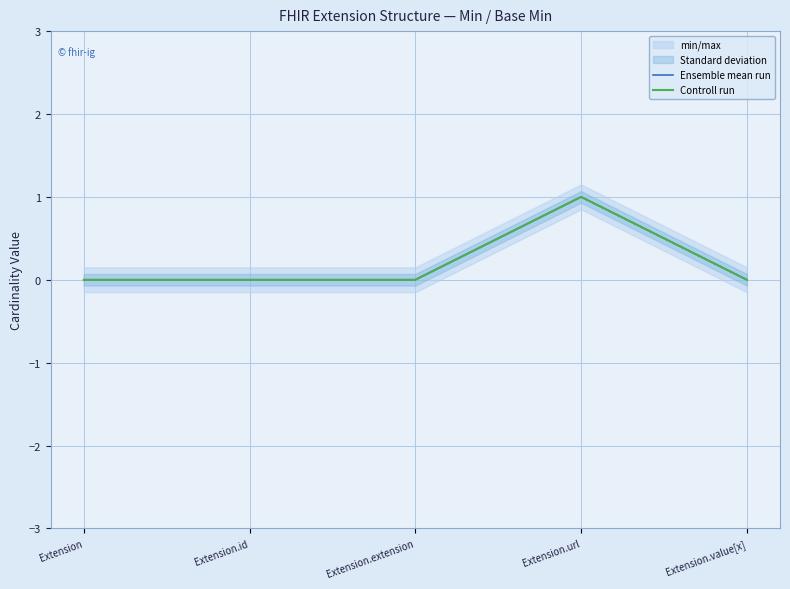

At Extension.value[x], list the series in order from smallest to largest.

Ensemble mean run, Controll run